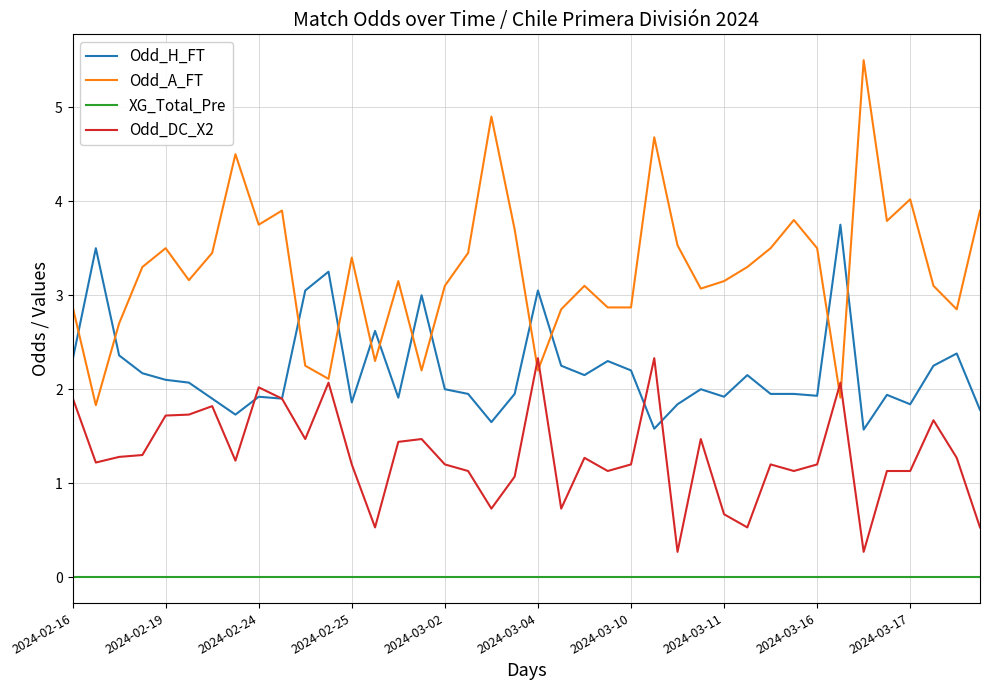

Which series has the largest range (max minus min)?

Odd_A_FT